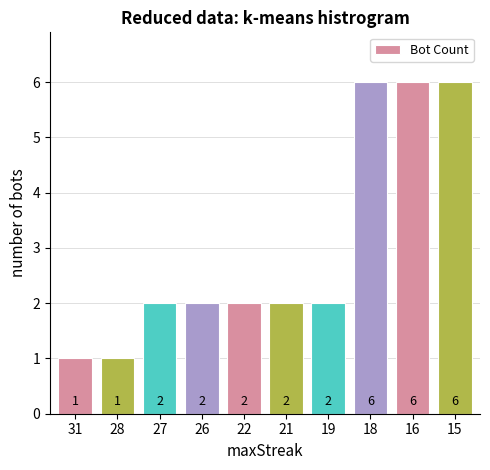

What is the value of the 5th bar from the left?

2